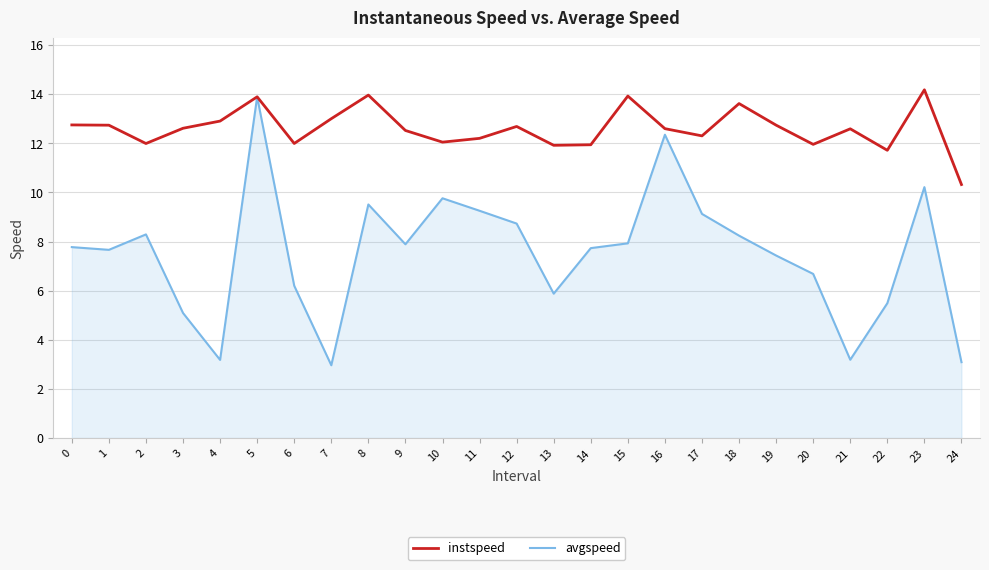

At 6, list the series in order from largest to smallest.

instspeed, avgspeed